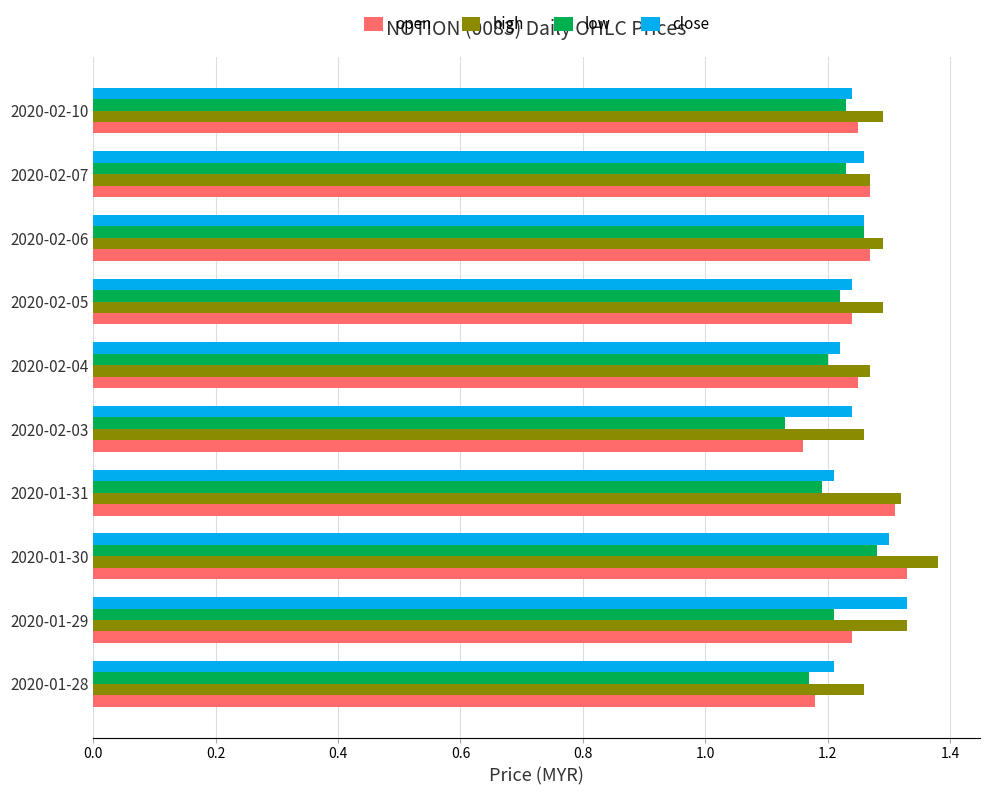

At which category does the chart reach its peak across all series?

2020-01-30